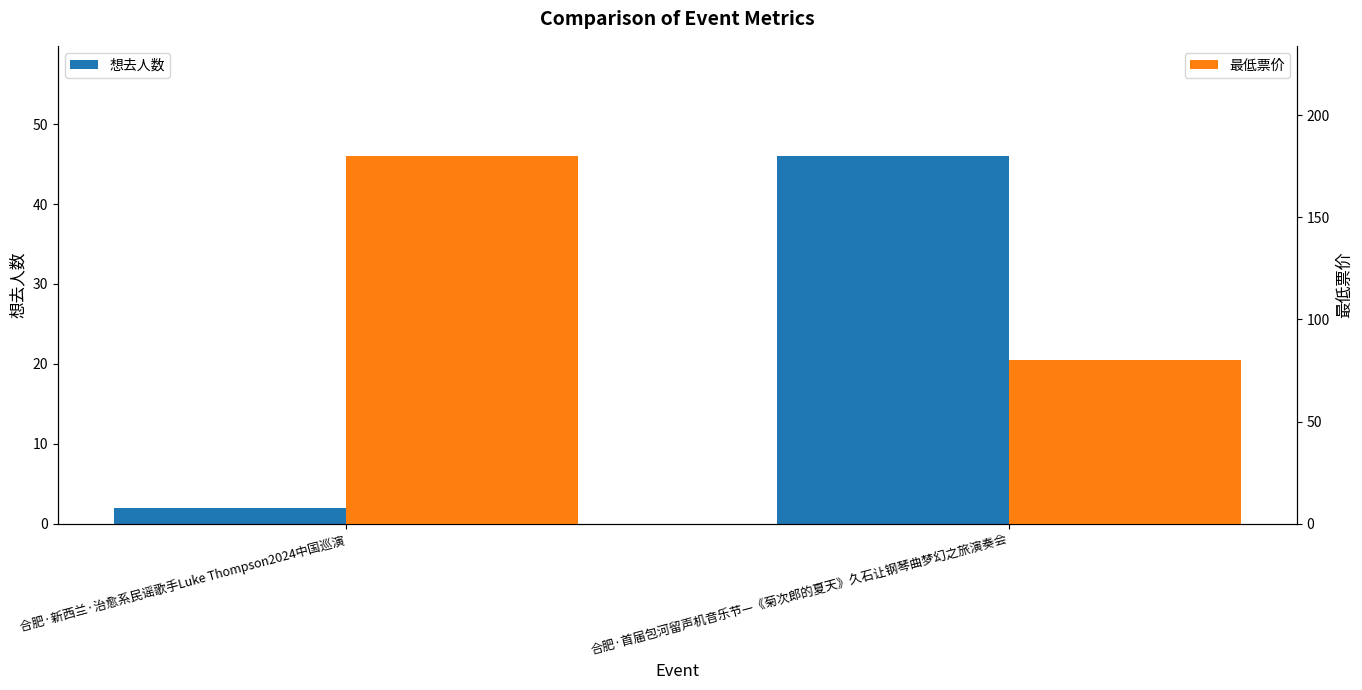

Reading right to left, transcribe all the data shown in this chart.

想去人数: 合肥·首届包河留声机音乐节—《菊次郎的夏天》久石让钢琴曲梦幻之旅演奏会=46	合肥·新西兰·治愈系民谣歌手Luke Thompson2024中国巡演=2
最低票价: 合肥·首届包河留声机音乐节—《菊次郎的夏天》久石让钢琴曲梦幻之旅演奏会=80	合肥·新西兰·治愈系民谣歌手Luke Thompson2024中国巡演=180